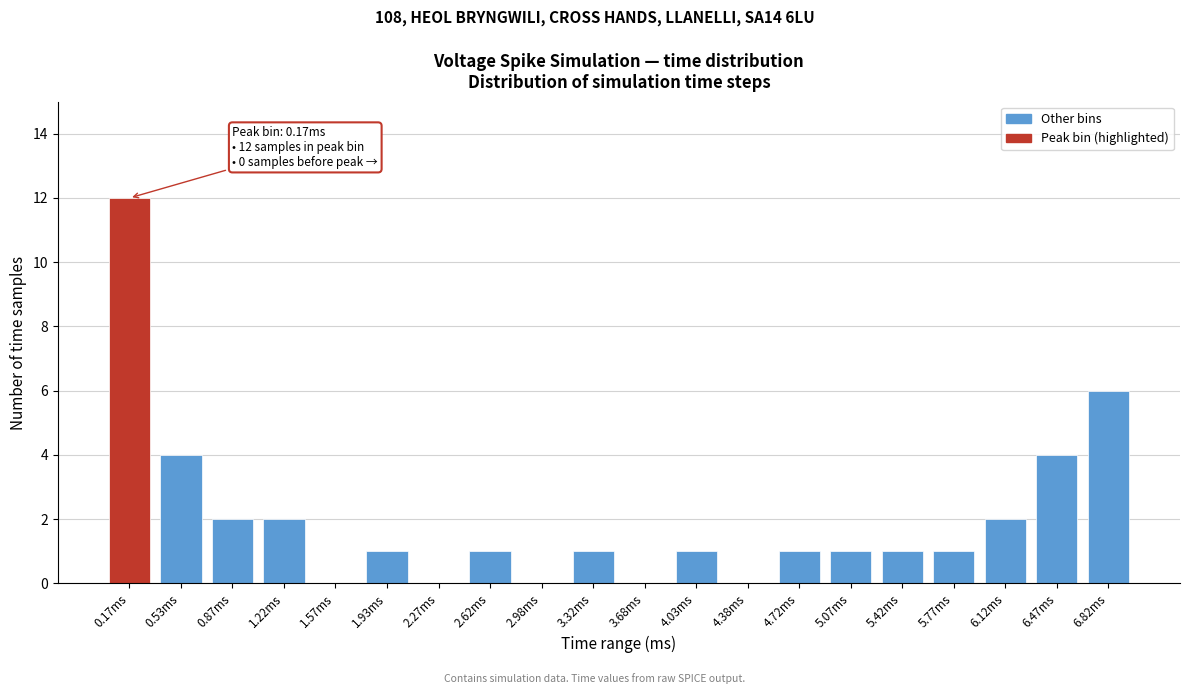

Reading left to right, what are all the values shown in this chart?

0.17ms=12	0.53ms=4	0.87ms=2	1.22ms=2	1.57ms=0	1.93ms=1	2.27ms=0	2.62ms=1	2.98ms=0	3.32ms=1	3.68ms=0	4.03ms=1	4.38ms=0	4.72ms=1	5.07ms=1	5.42ms=1	5.77ms=1	6.12ms=2	6.47ms=4	6.82ms=6